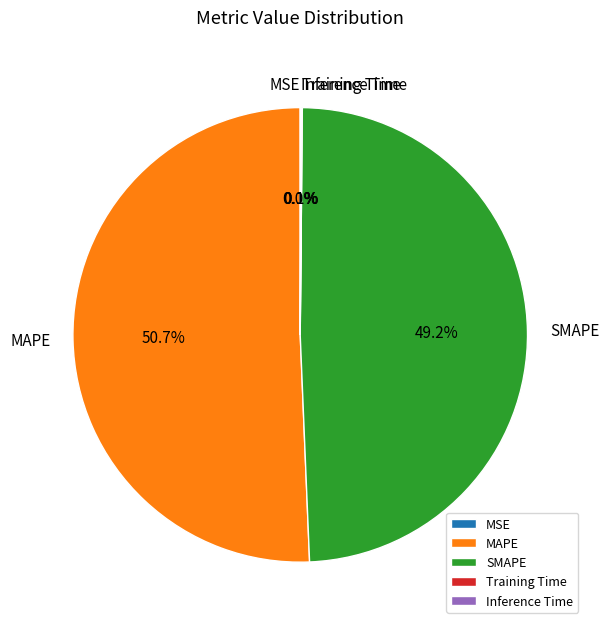

What is the majority slice?

MAPE